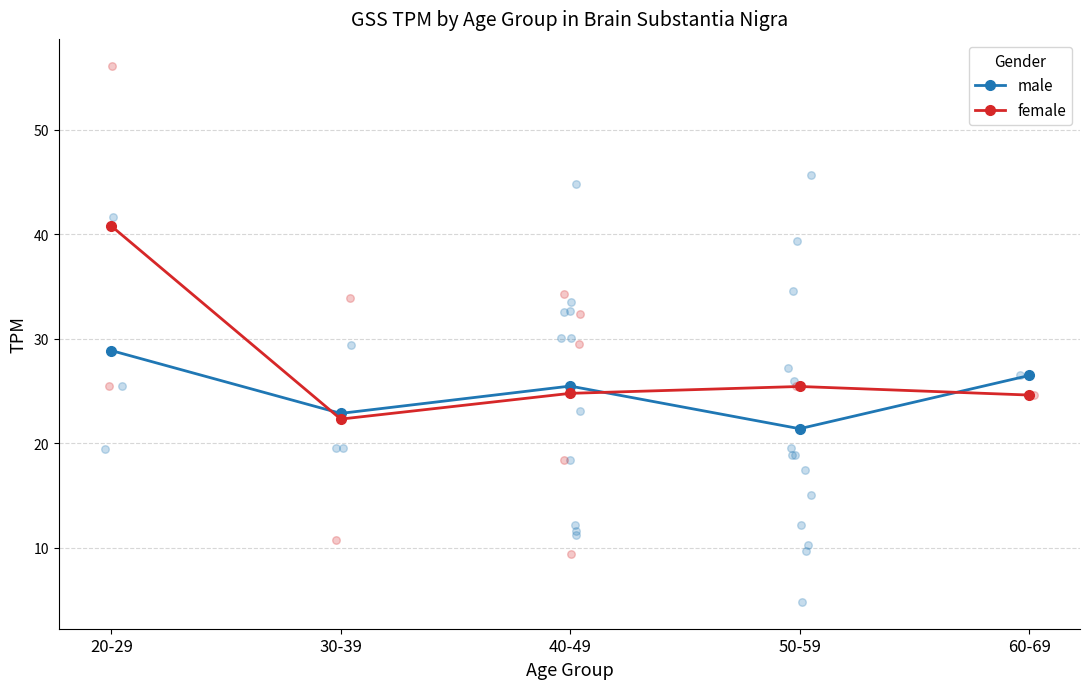

Which series has the largest total across all categories?

female